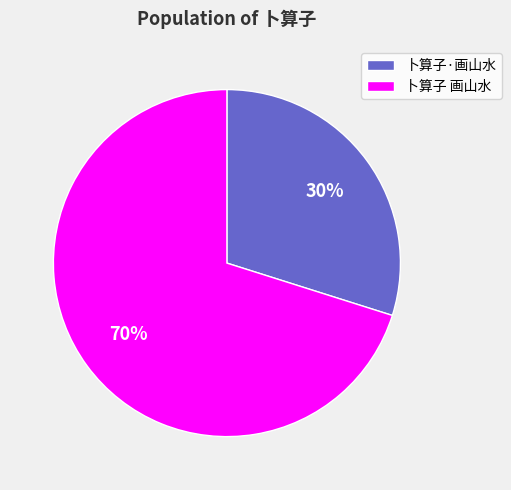

To the nearest percent, what portion does 卜算子 画山水 represent?

70%